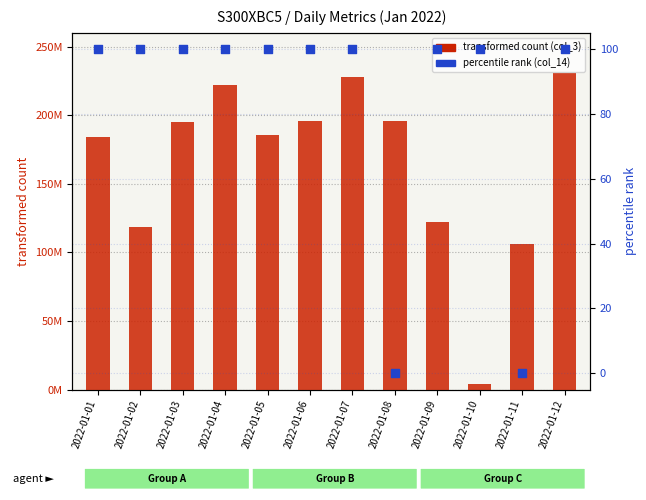

At how many categories does at least one series exceed 171557892?

8